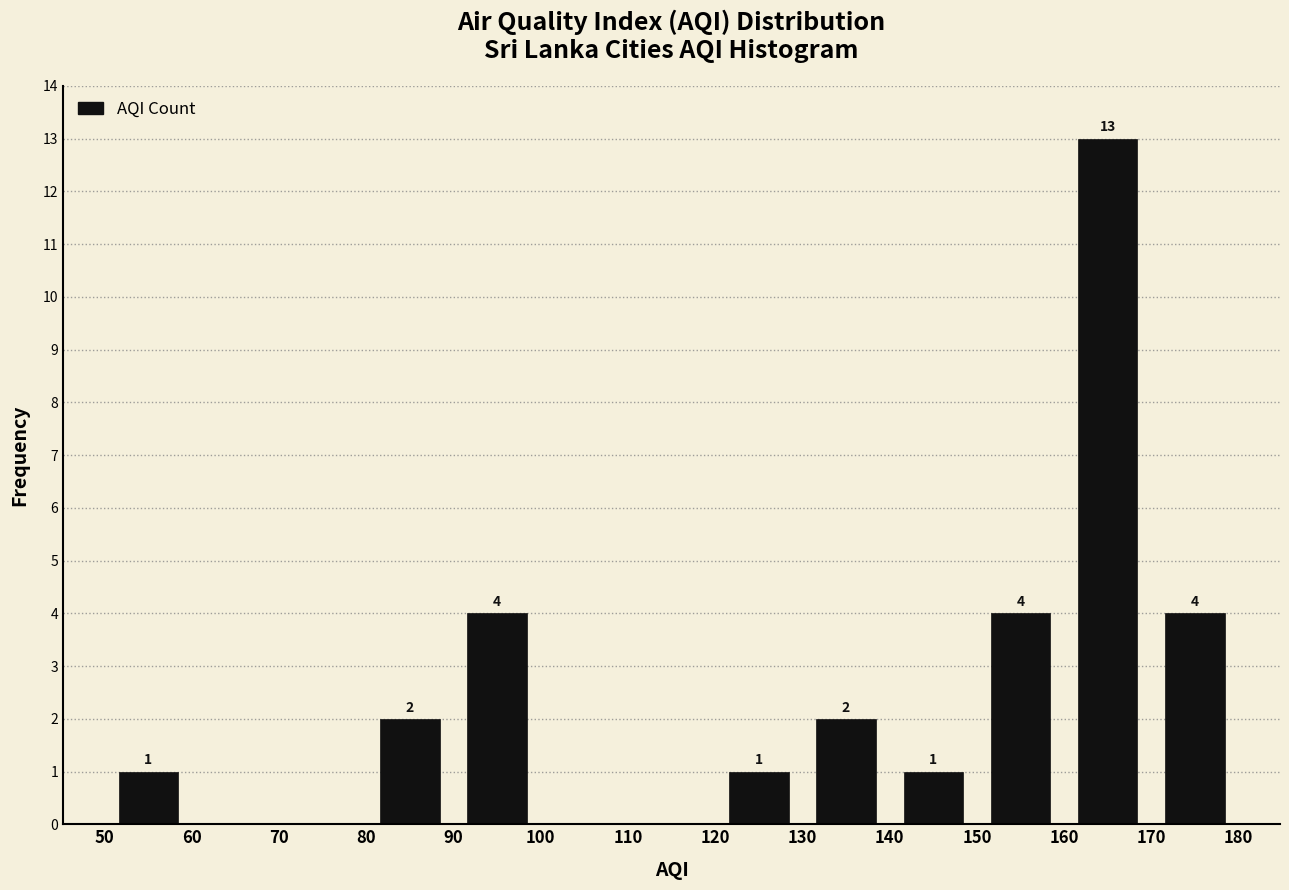

Which range on the x-axis has the tallest bar?

160 to 170